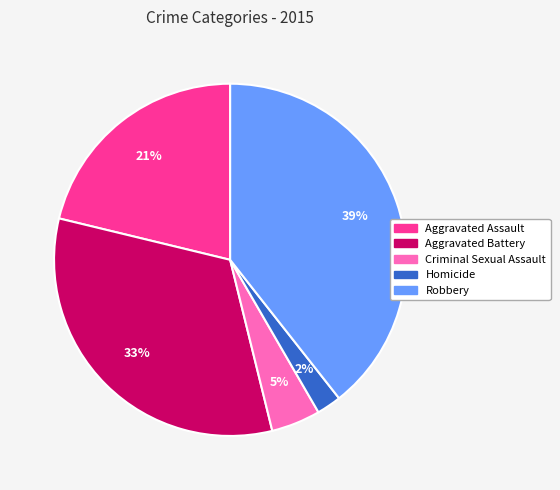

True or false: Aggravated Battery accounts for 33% of the total.

True